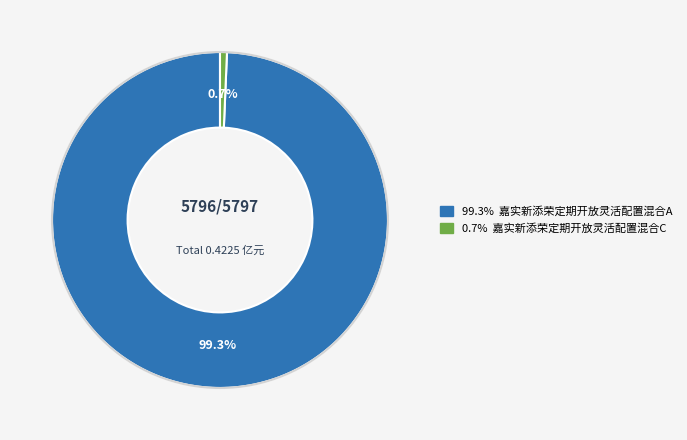

Is there a majority slice in this chart?

Yes